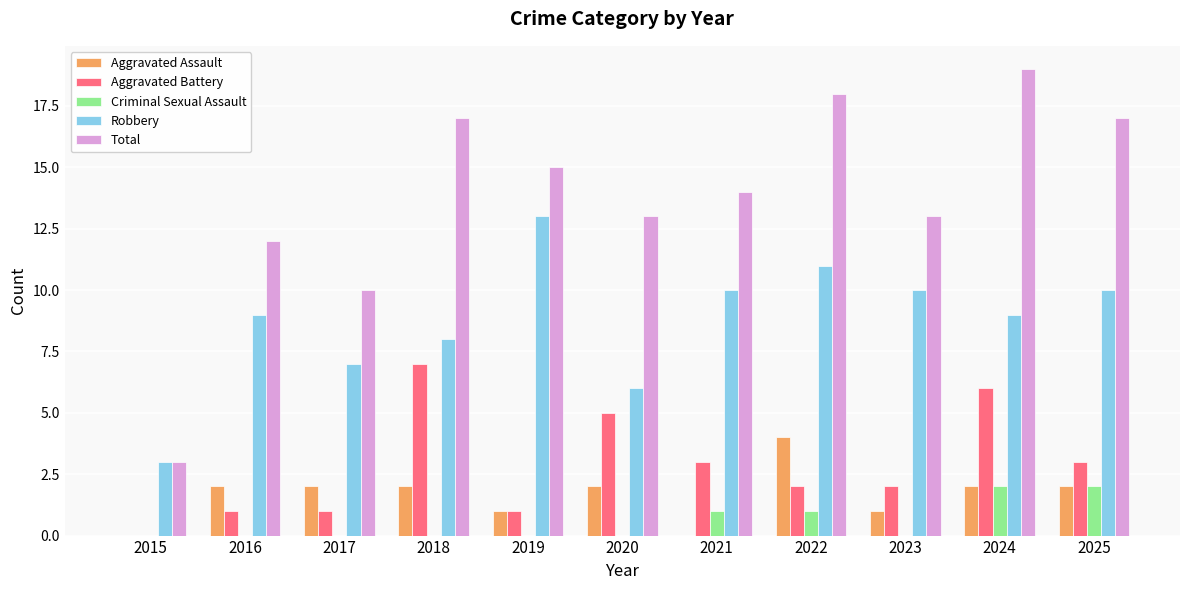

What is the sum of all Criminal Sexual Assault values?

6